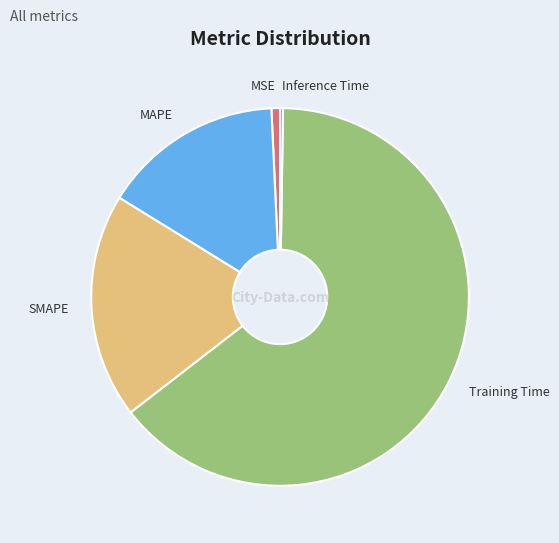

Is the sum of SMAPE and MSE greater than half?

No